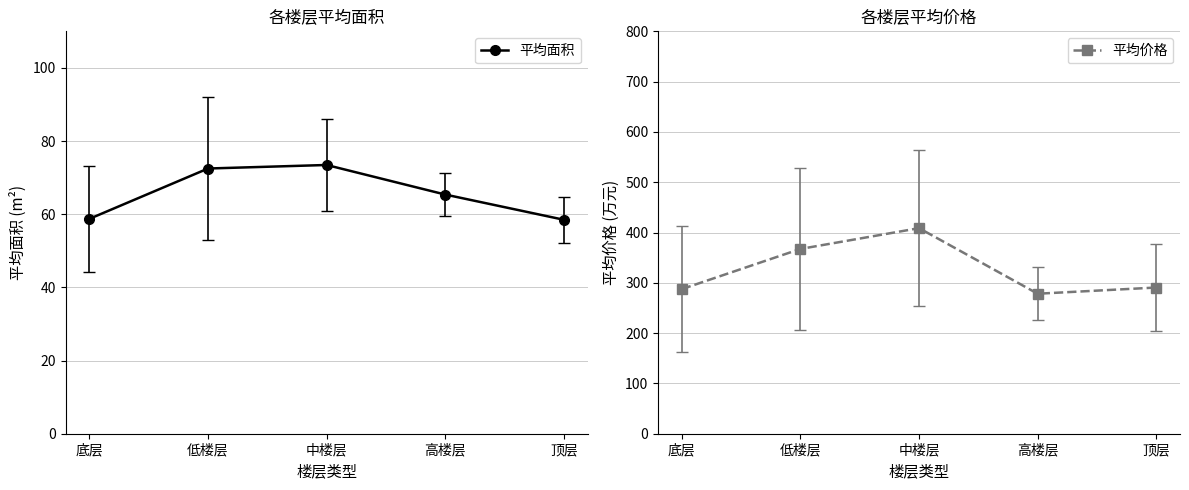

What is the label of the 3rd point from the right?

中楼层